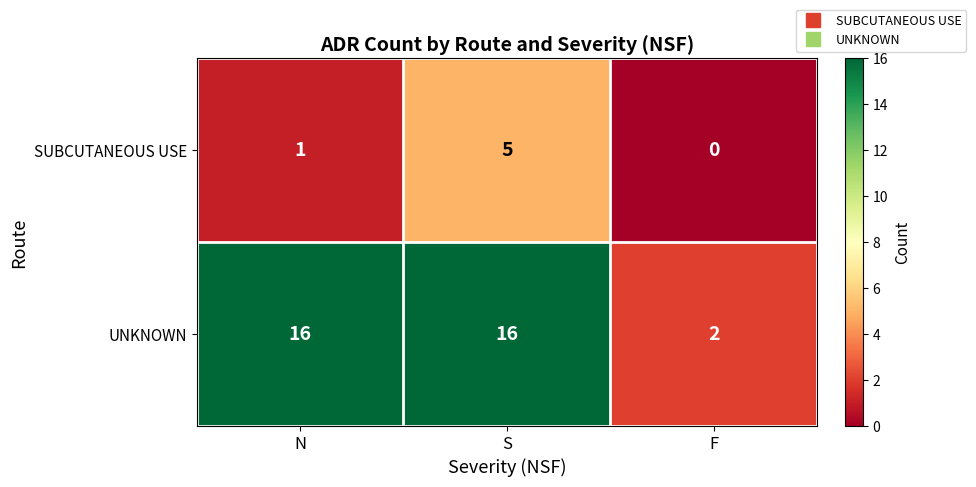

Reading left to right, extract all data points from this chart.

SUBCUTANEOUS USE: 1	5	0
UNKNOWN: 16	16	2